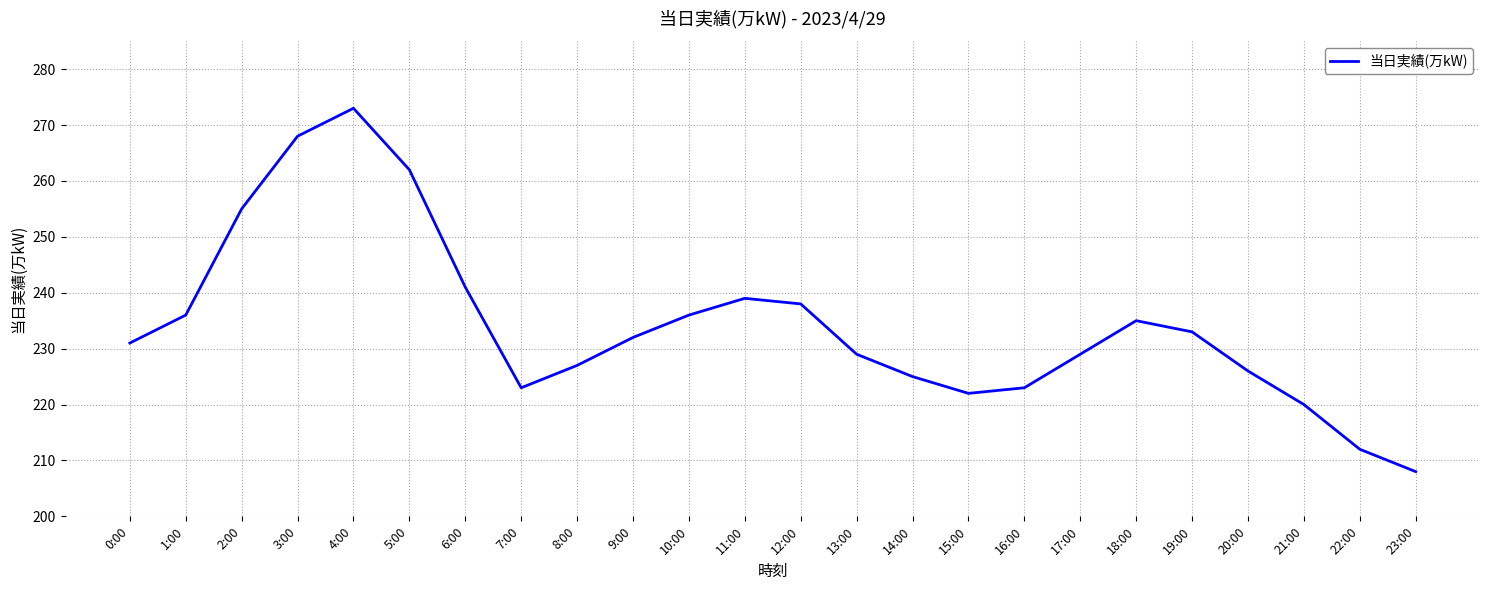

The value at 18:00 is 321. True or false?

False